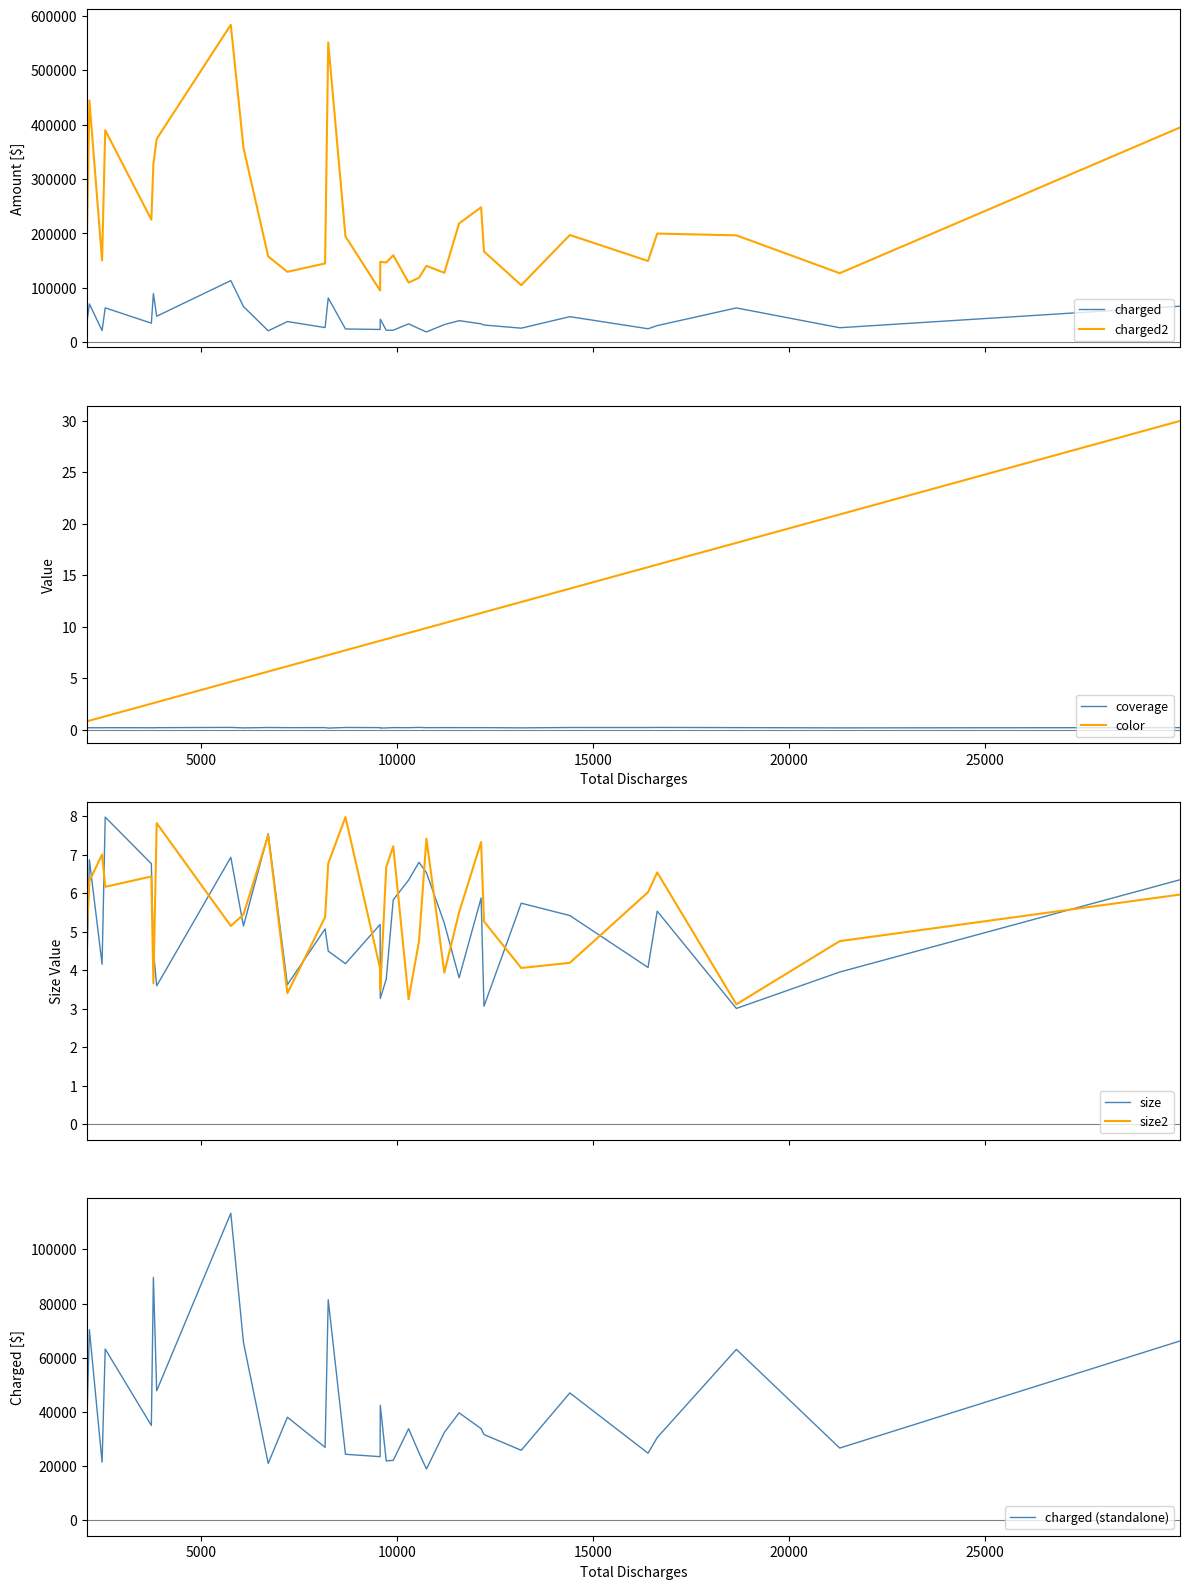

True or false: charged and charged2 cross at least once.

False